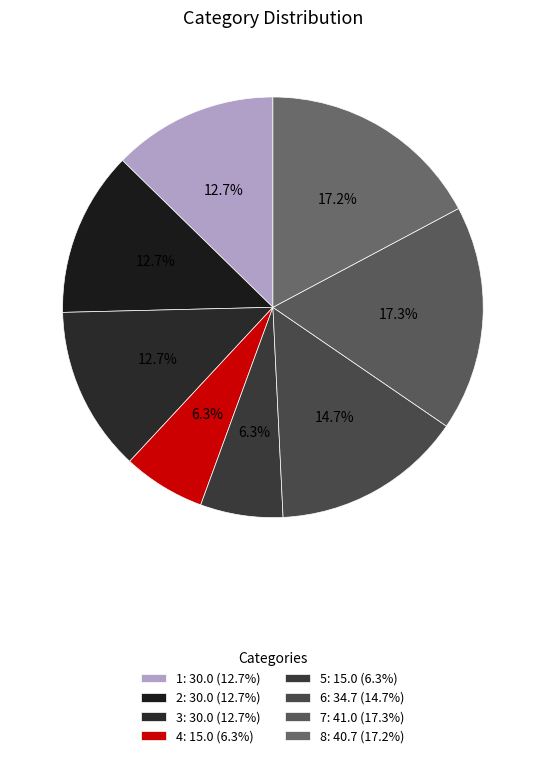

To the nearest percent, what is the difference between the 1 and 7 slice percentages?

5%